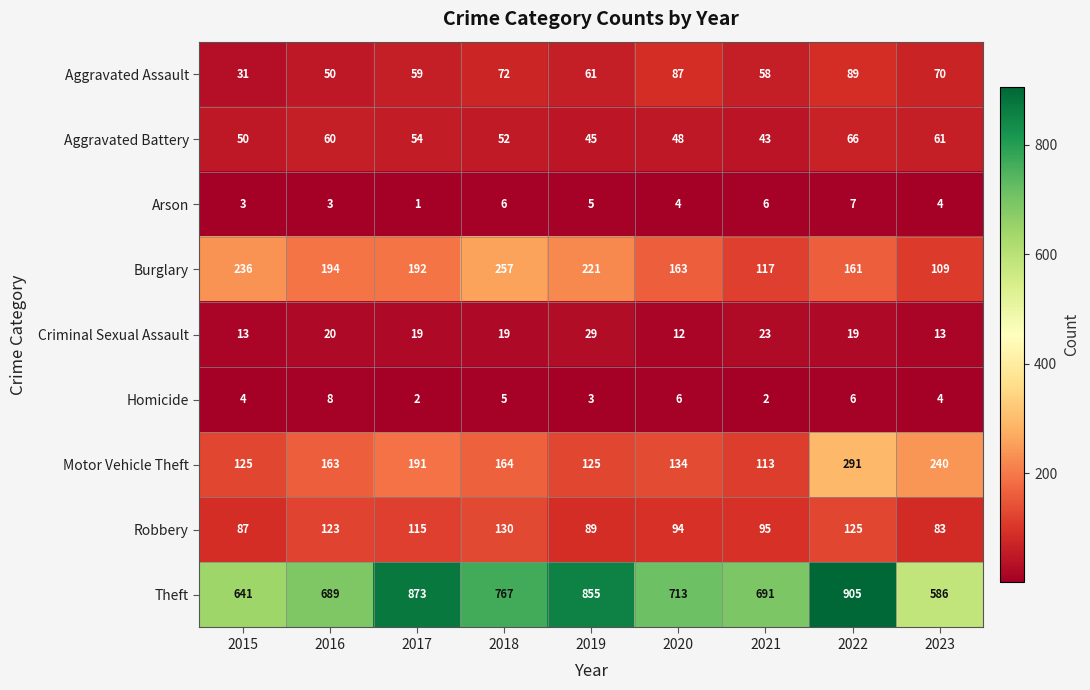

Which series has the largest range (max minus min)?

Theft